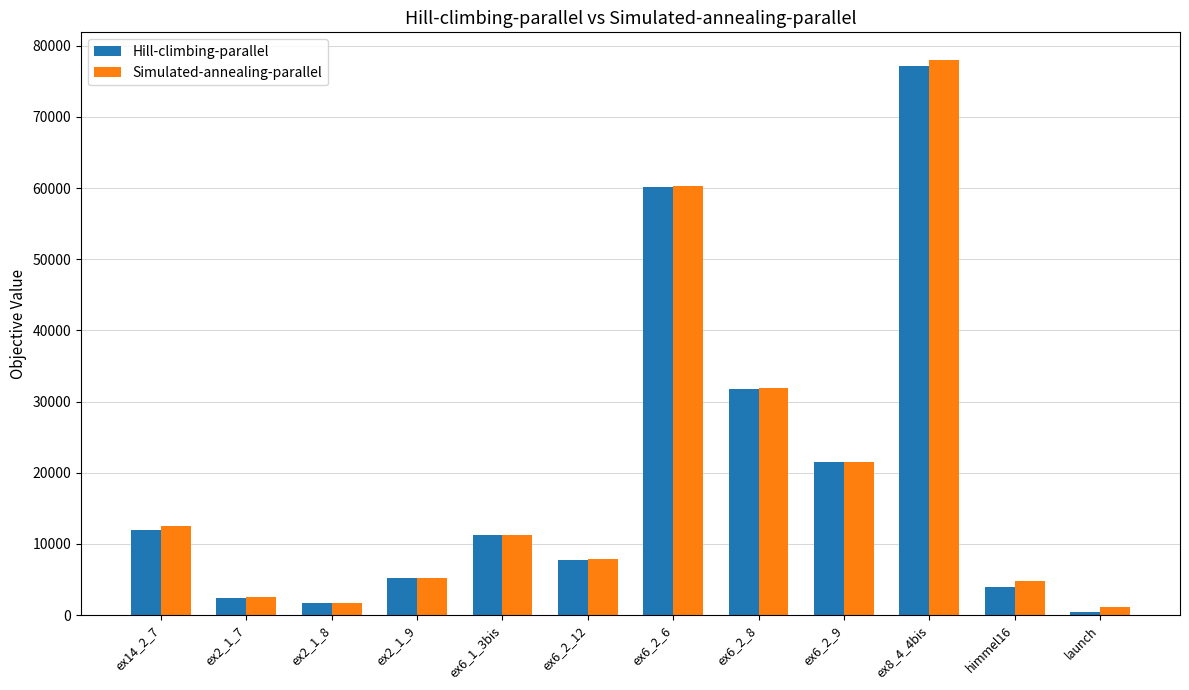

What is the difference between the second highest and minimum values in the Simulated-annealing-parallel series?

59202.0